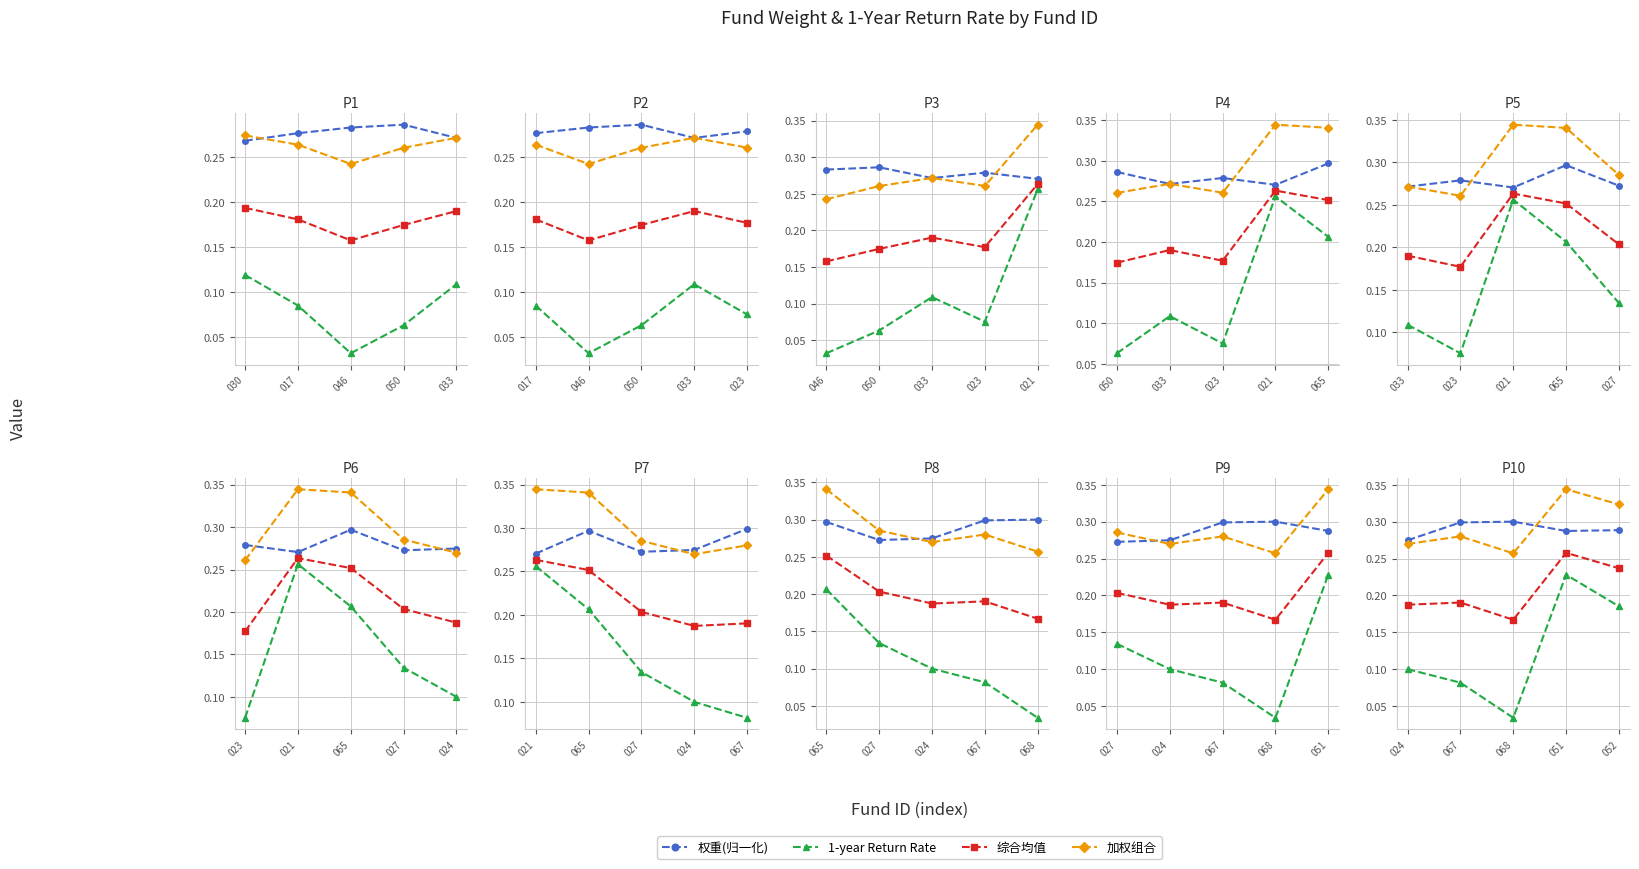

How many times do 加权组合 and 权重(归一化) cross each other?

1